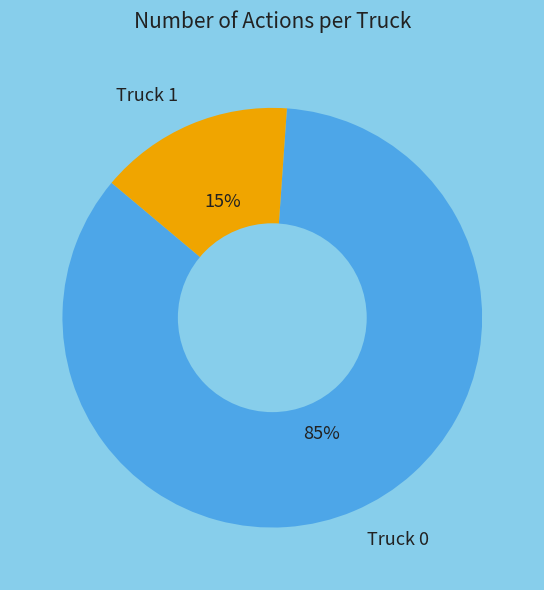

True or false: Truck 1 accounts for 15% of the total.

True